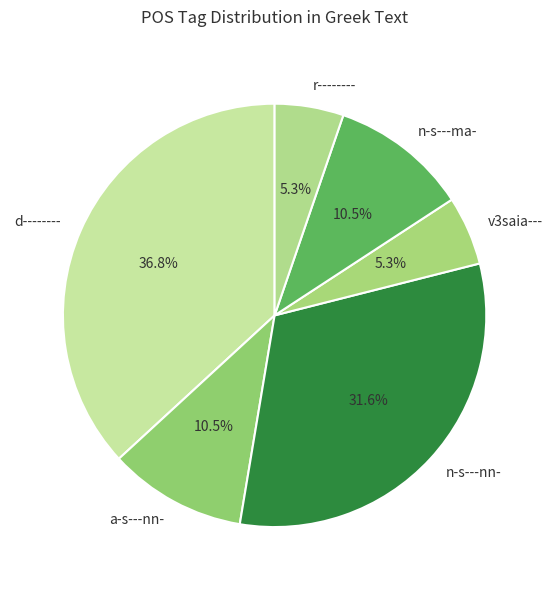

Is v3saia--- the majority of the pie?

No